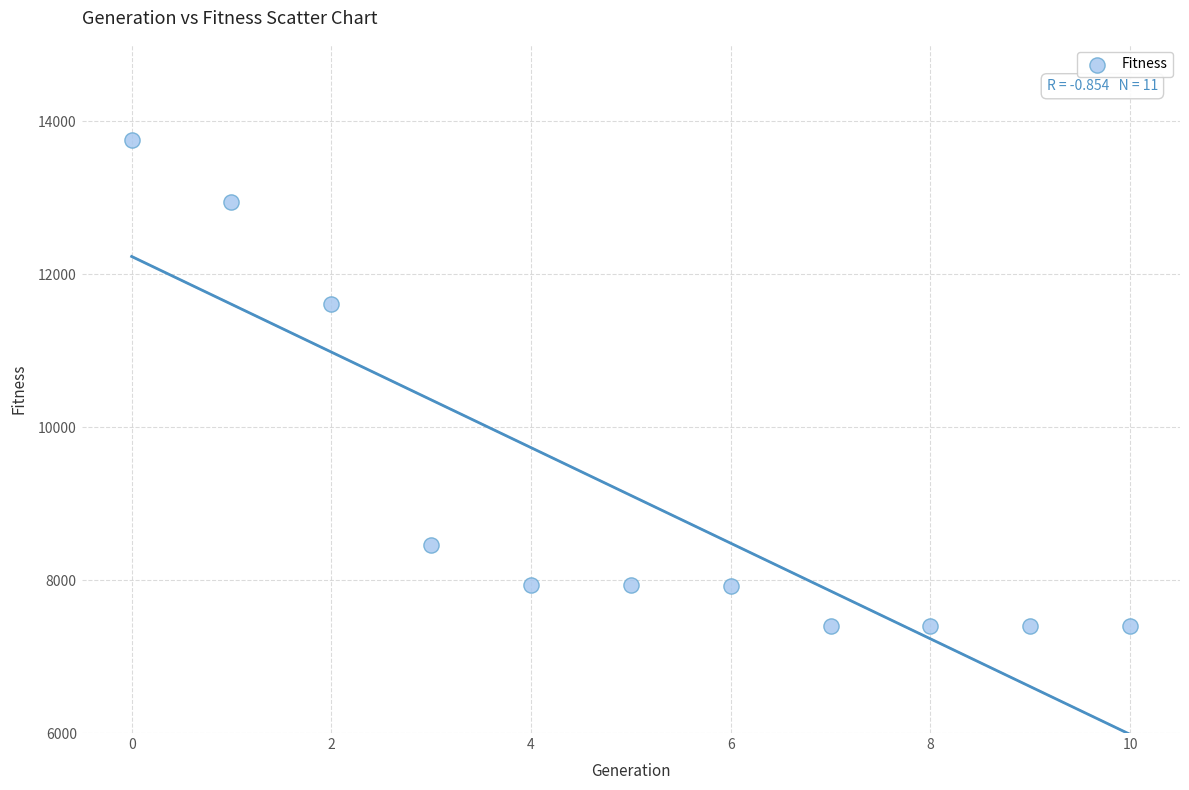

What Y value in the scatter plot is closest to 10581?

11606